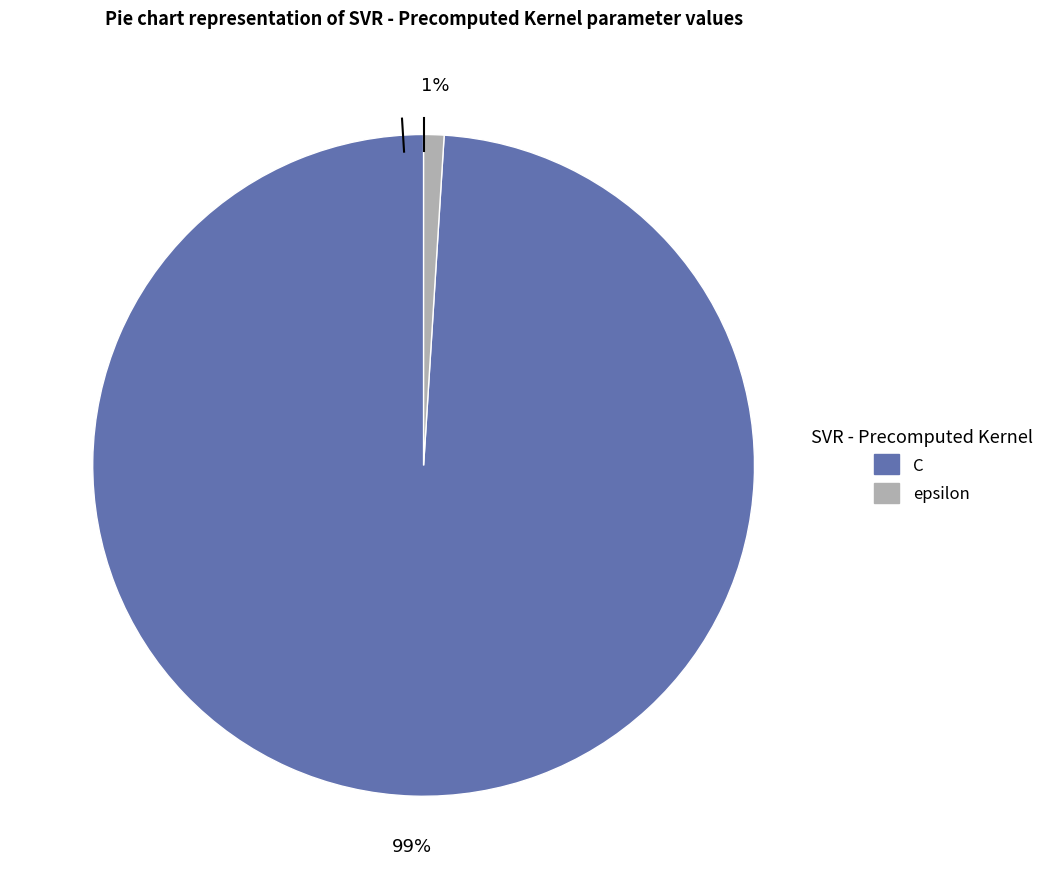

Which has a higher value, epsilon or C?

C